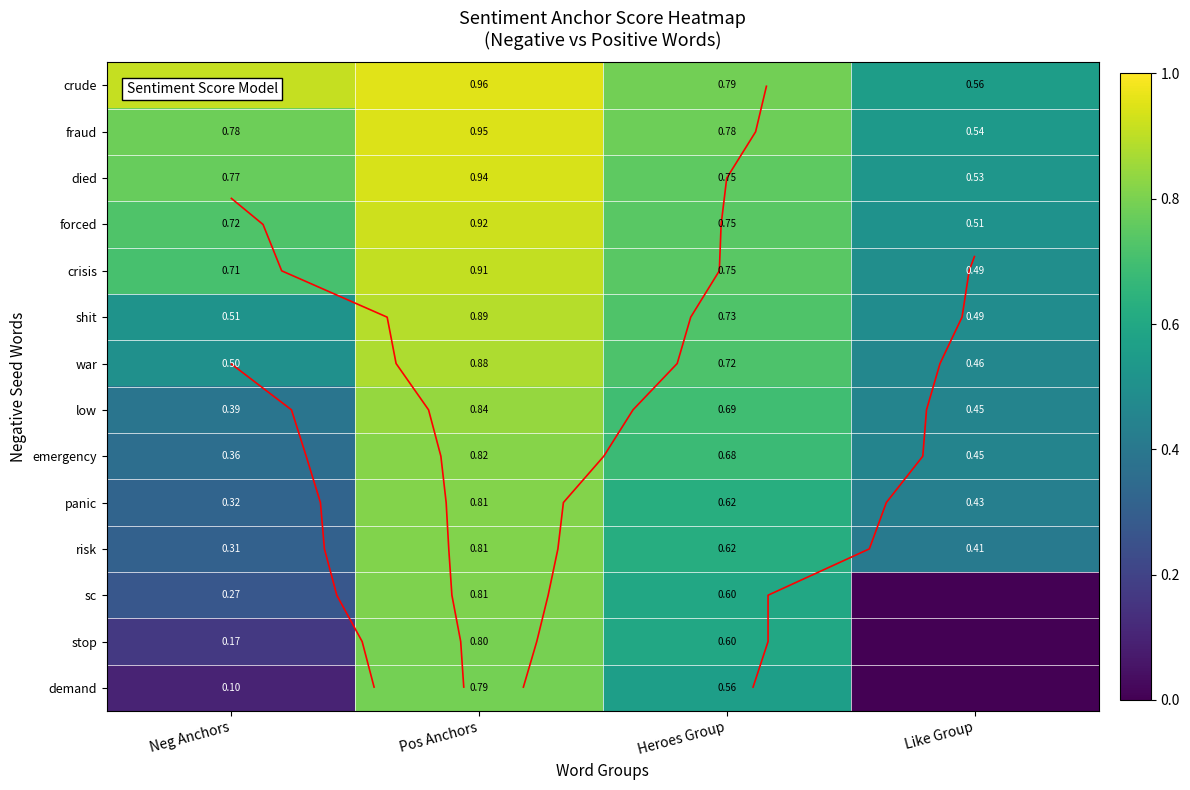

What is the sum of the fraud values at Heroes Group and Like Group?

1.3